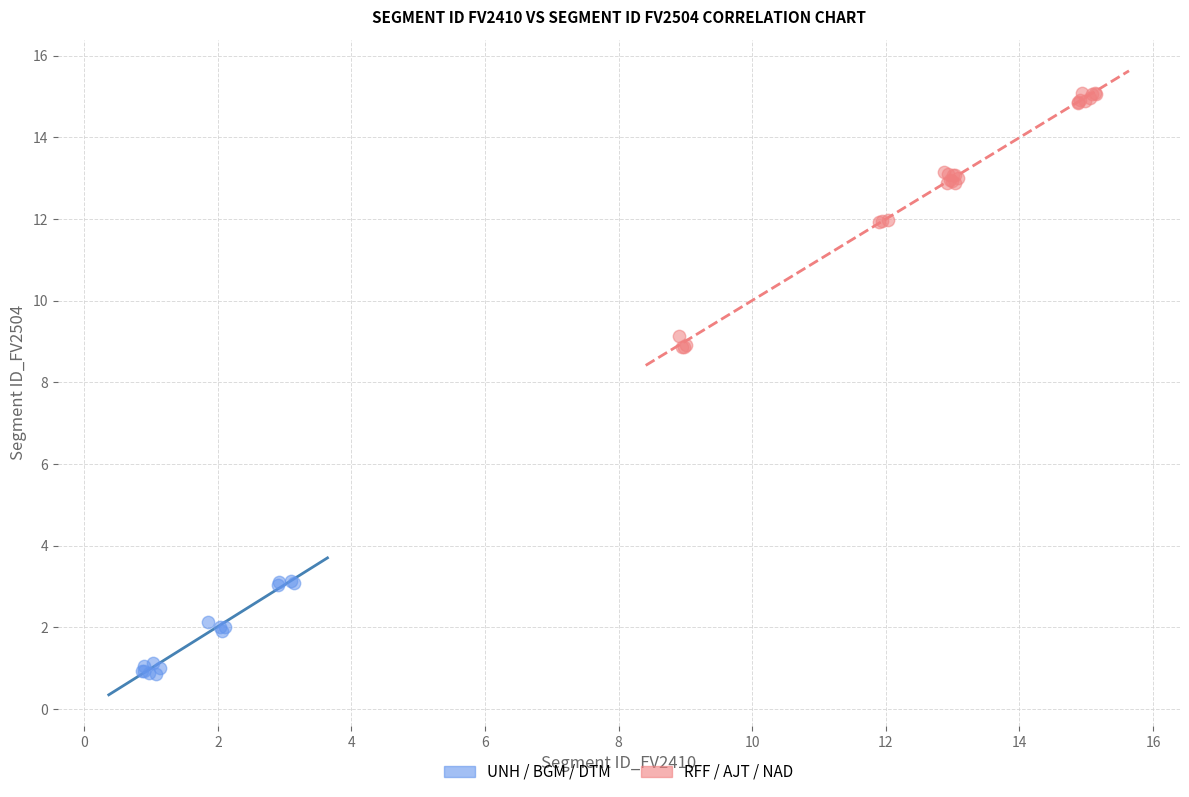

Which series reaches the maximum Y coordinate?

RFF / AJT / NAD